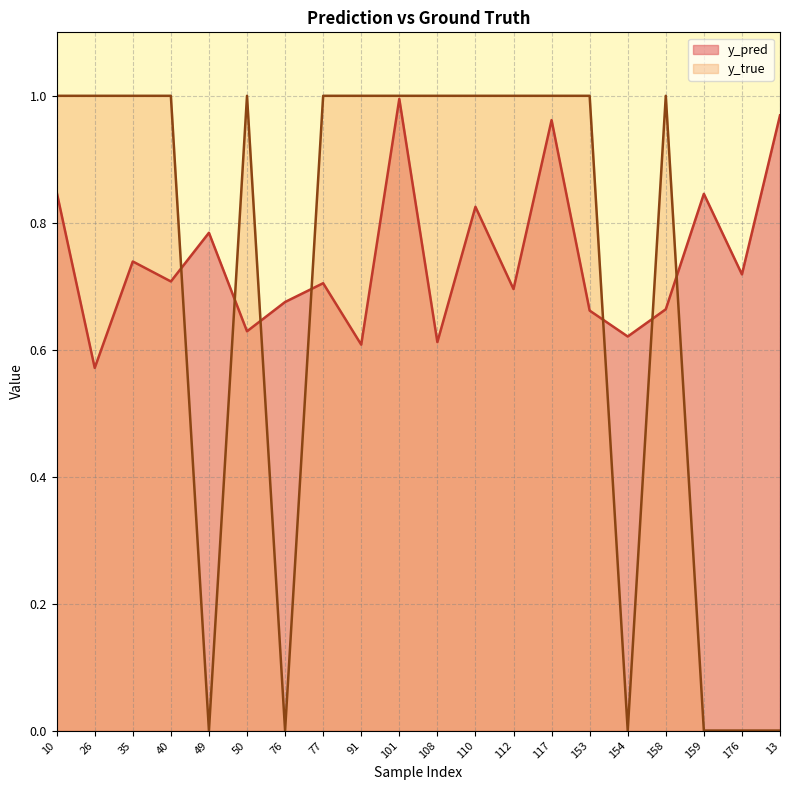

Where is y_true nearest to the value 0?

49